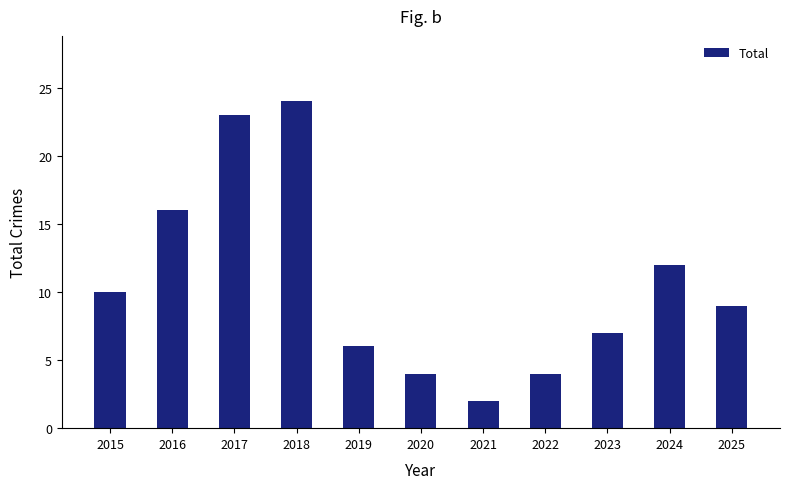

At which category does the chart reach its peak across all series?

2018